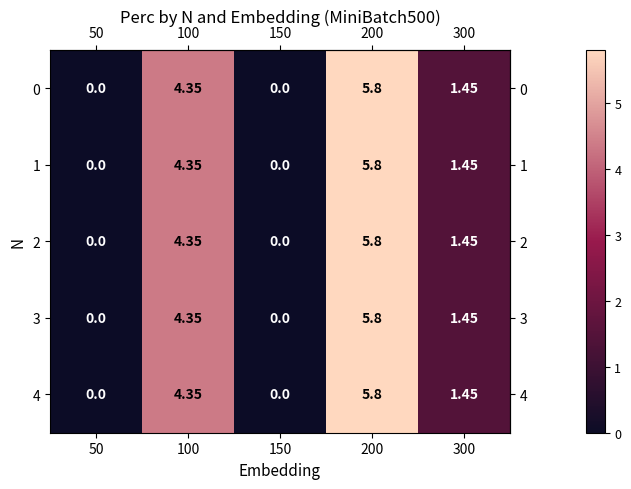

Which category has the highest value across all series?

200